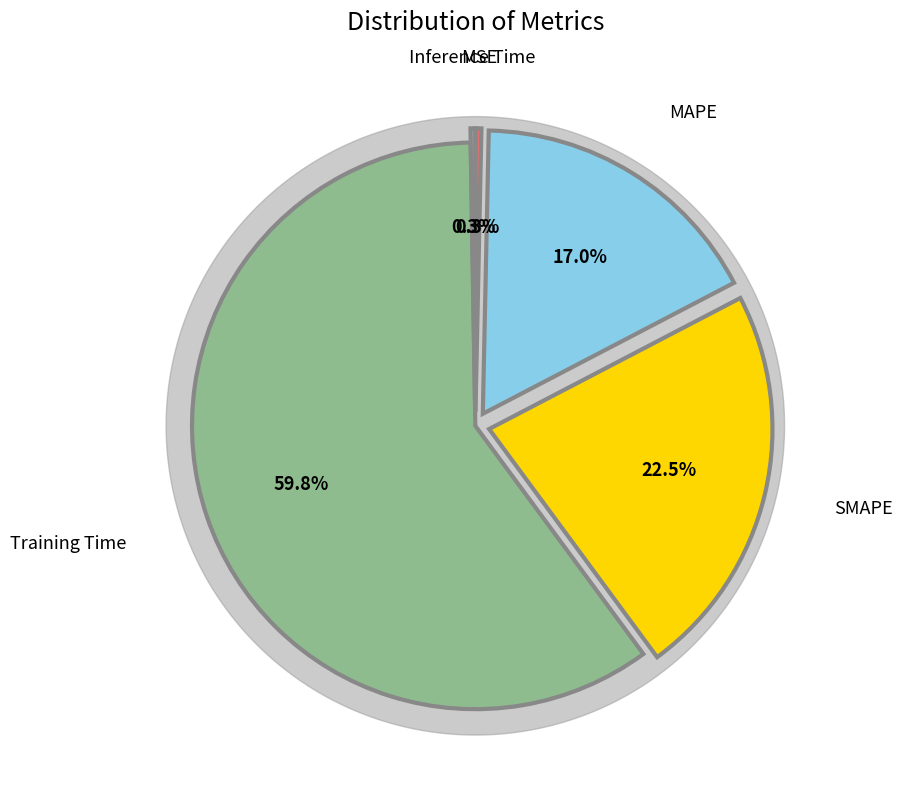

What is the smallest slice in the pie chart?

Inference Time